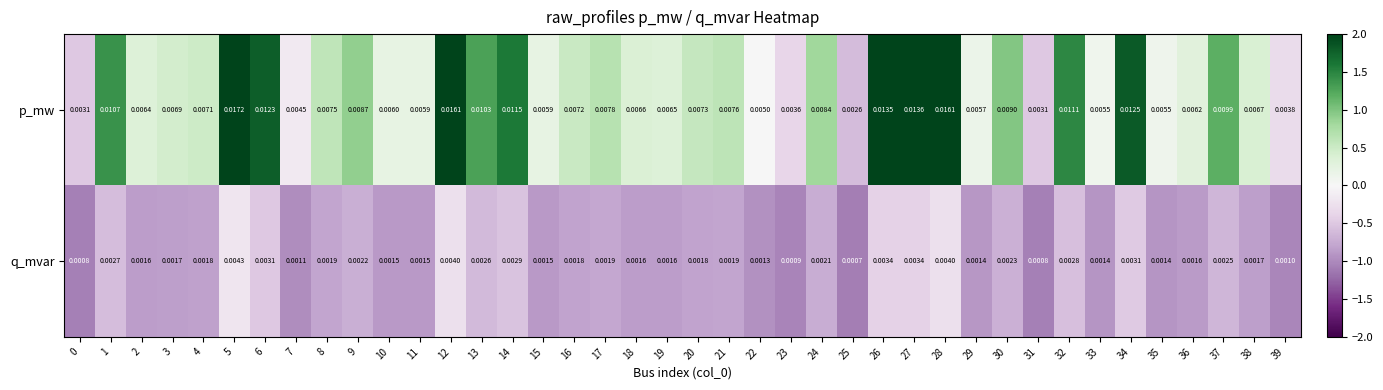

Rank the series by their maximum value, from lowest to highest.

q_mvar, p_mw